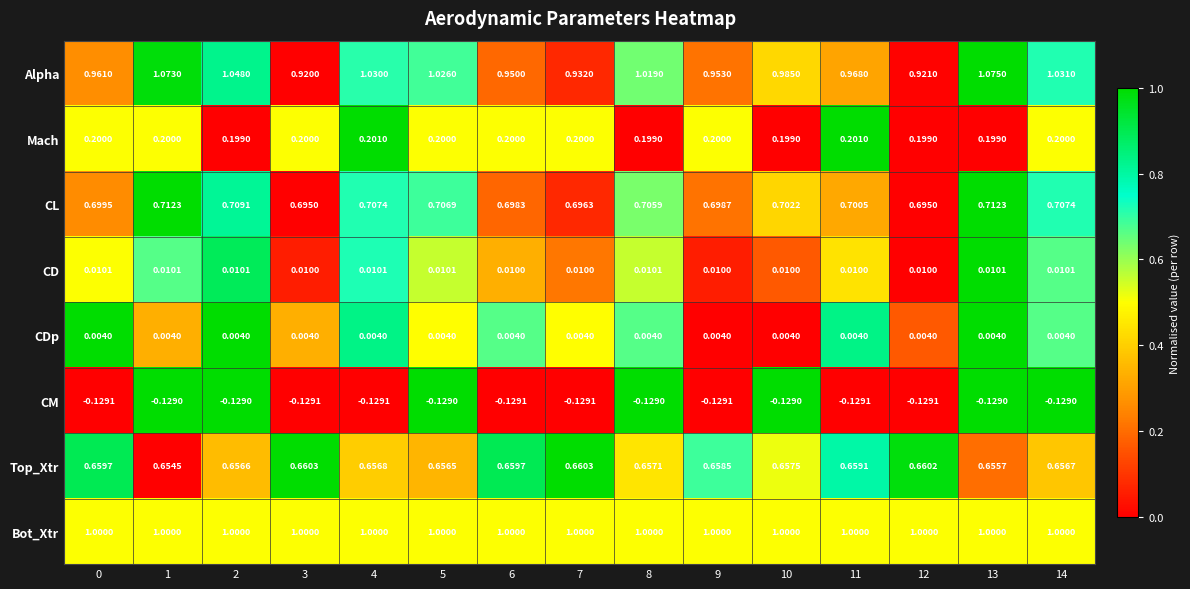

Rank the series at 7 from highest to lowest value.

Bot_Xtr, Alpha, CL, Top_Xtr, Mach, CD, CDp, CM